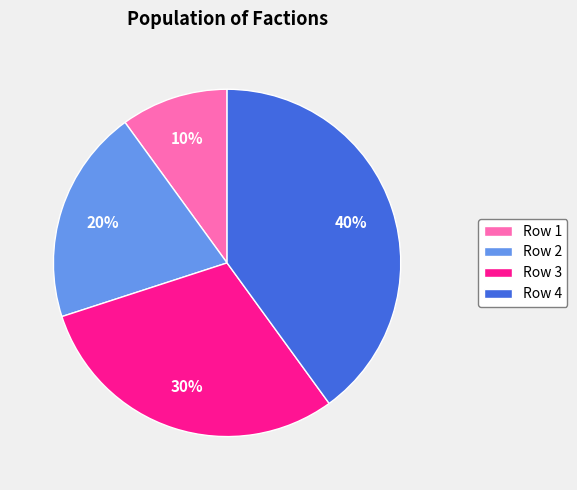

To the nearest percent, what is the average slice percentage?

25%